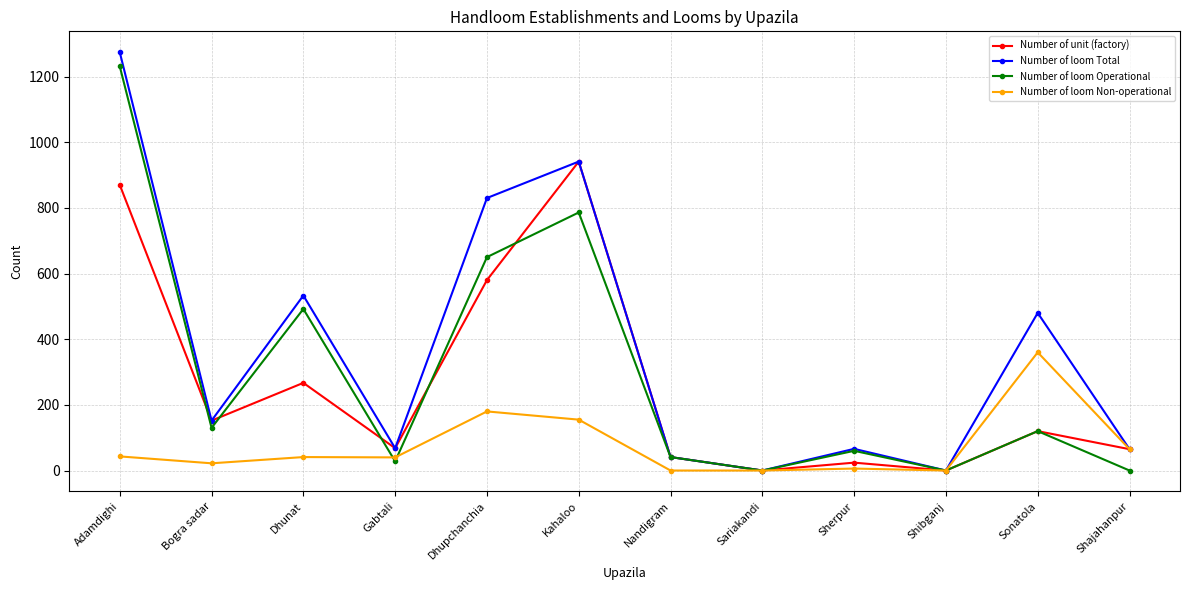

How many lines are shown in the chart?

4